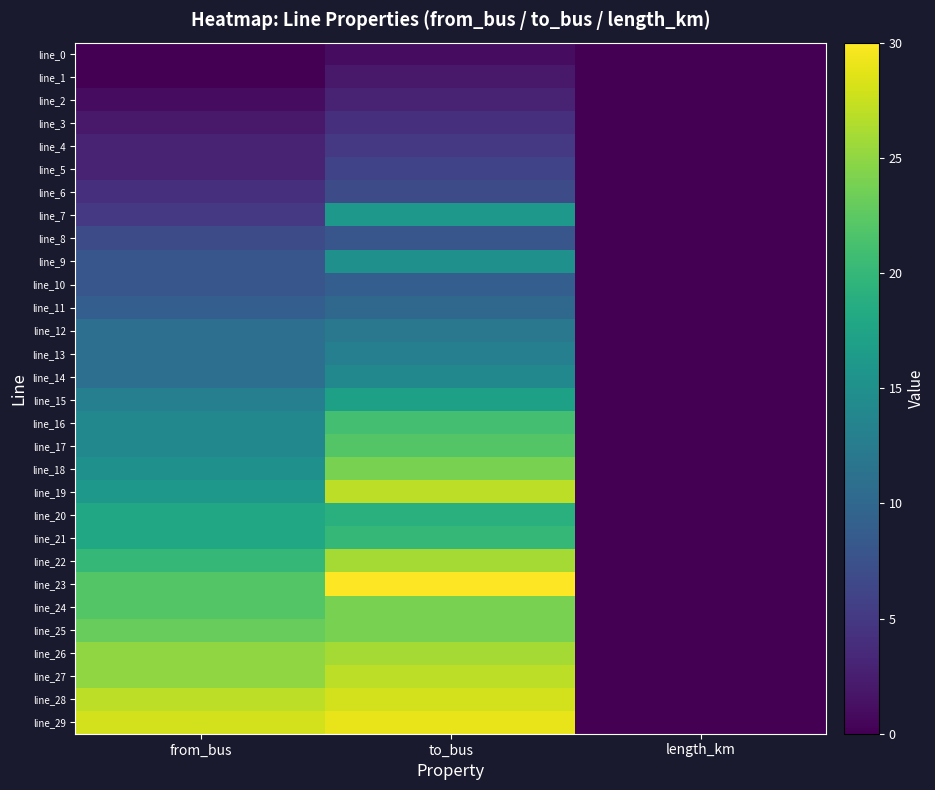

Reading left to right, list all the values displayed in this chart.

line_0: from_bus=0.0	to_bus=1.0	length_km=0.0
line_1: from_bus=0.0	to_bus=2.0	length_km=0.0
line_2: from_bus=1.0	to_bus=3.0	length_km=0.0
line_3: from_bus=2.0	to_bus=4.0	length_km=0.0
line_4: from_bus=3.0	to_bus=5.0	length_km=0.0
line_5: from_bus=3.0	to_bus=6.0	length_km=0.0
line_6: from_bus=4.0	to_bus=7.0	length_km=0.0
line_7: from_bus=5.0	to_bus=16.0	length_km=0.0
line_8: from_bus=7.0	to_bus=8.0	length_km=0.0
line_9: from_bus=8.0	to_bus=15.0	length_km=0.0
line_10: from_bus=8.0	to_bus=9.0	length_km=0.0
line_11: from_bus=9.0	to_bus=10.0	length_km=0.0
line_12: from_bus=11.0	to_bus=12.0	length_km=0.0
line_13: from_bus=11.0	to_bus=13.0	length_km=0.1
line_14: from_bus=11.0	to_bus=14.0	length_km=0.0
line_15: from_bus=13.0	to_bus=17.0	length_km=0.0
line_16: from_bus=14.0	to_bus=21.0	length_km=0.0
line_17: from_bus=14.0	to_bus=22.0	length_km=0.0
line_18: from_bus=15.0	to_bus=24.0	length_km=0.0
line_19: from_bus=16.0	to_bus=27.0	length_km=0.0
line_20: from_bus=18.0	to_bus=19.0	length_km=0.0
line_21: from_bus=18.0	to_bus=20.0	length_km=0.0
line_22: from_bus=20.0	to_bus=26.0	length_km=0.1
line_23: from_bus=22.0	to_bus=30.0	length_km=0.0
line_24: from_bus=22.0	to_bus=24.0	length_km=0.0
line_25: from_bus=23.0	to_bus=24.0	length_km=0.0
line_26: from_bus=25.0	to_bus=26.0	length_km=0.0
line_27: from_bus=25.0	to_bus=27.0	length_km=0.0
line_28: from_bus=27.0	to_bus=28.0	length_km=0.0
line_29: from_bus=28.0	to_bus=29.0	length_km=0.0